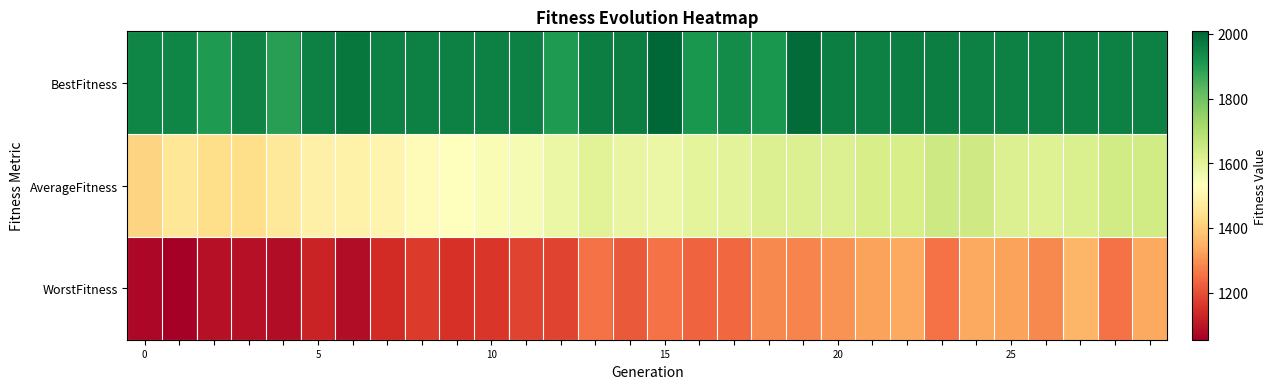

What is the minimum value shown in the chart?

1054.4